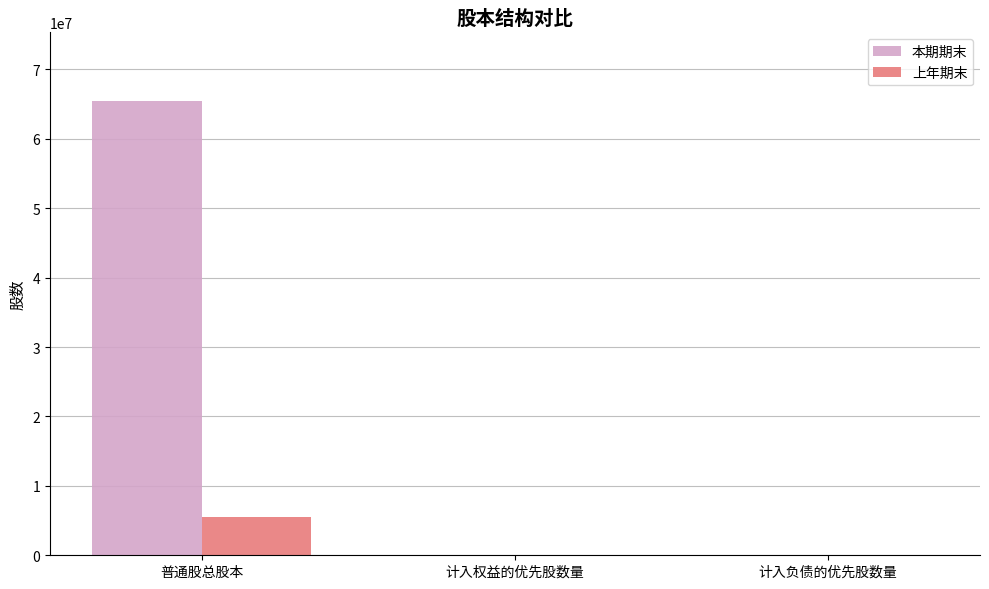

The 本期期末 series shows 65500000 at 普通股总股本. True or false?

True